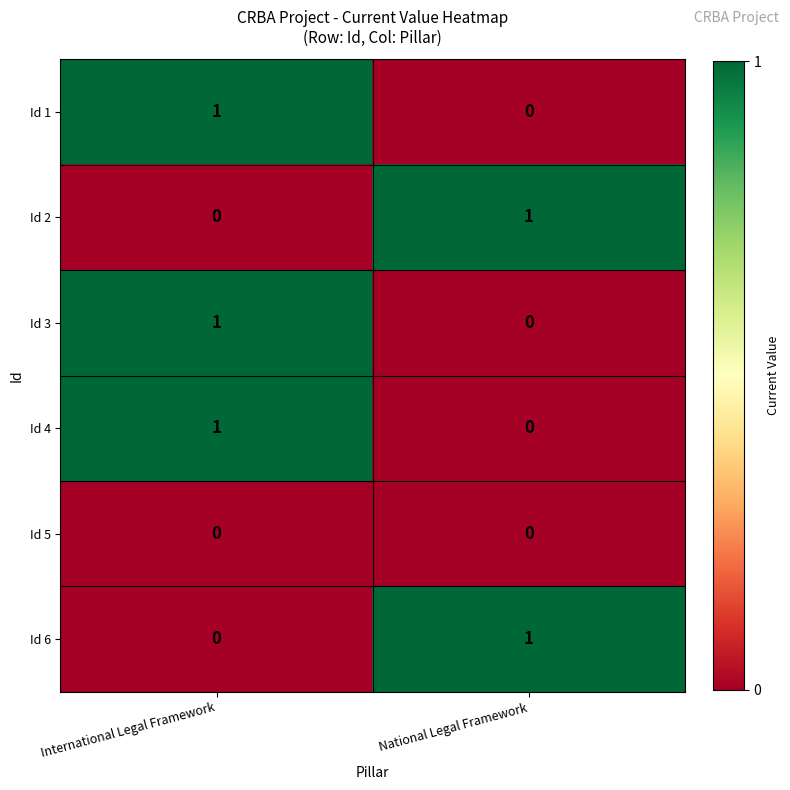

How many series are shown in this chart?

6